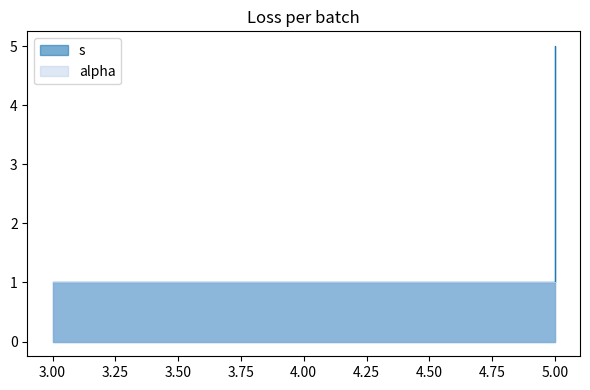

True or false: the data has more than 2 interior local peaks.

False